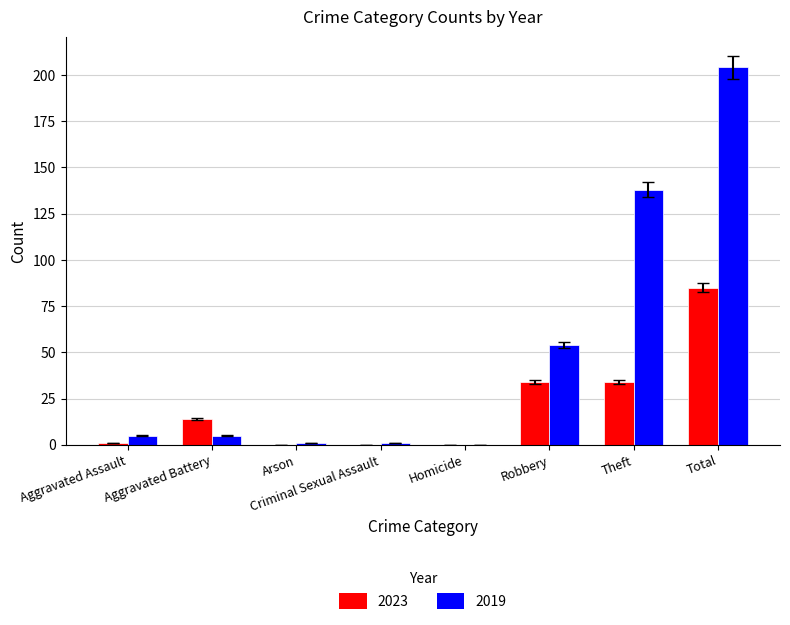

Are the bars grouped side by side (vs. stacked)?

Yes